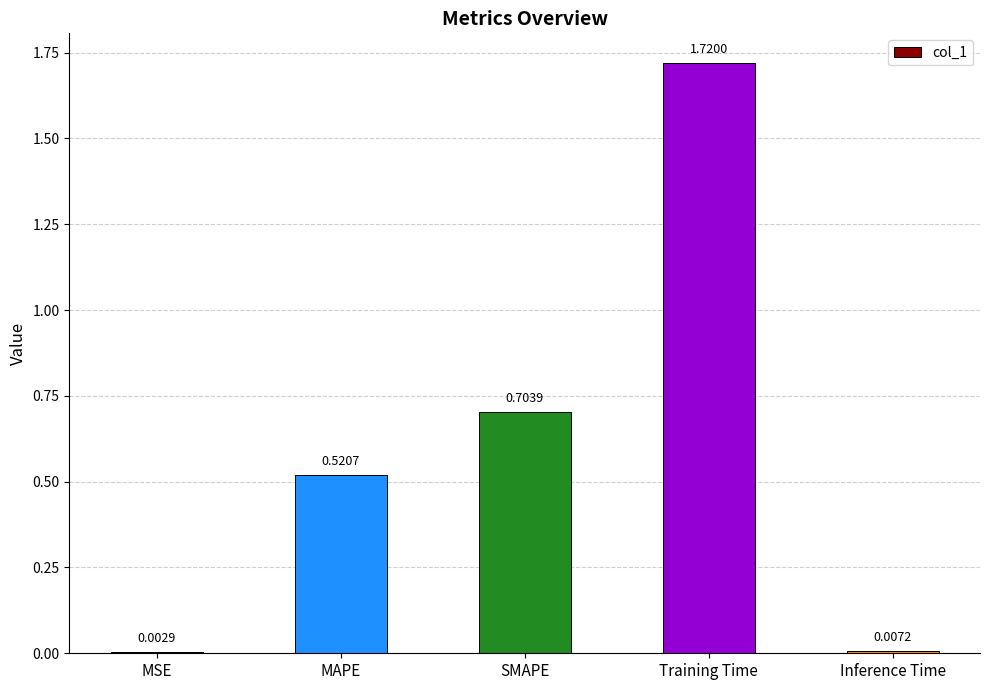

At which category does the chart reach its peak across all series?

Training Time